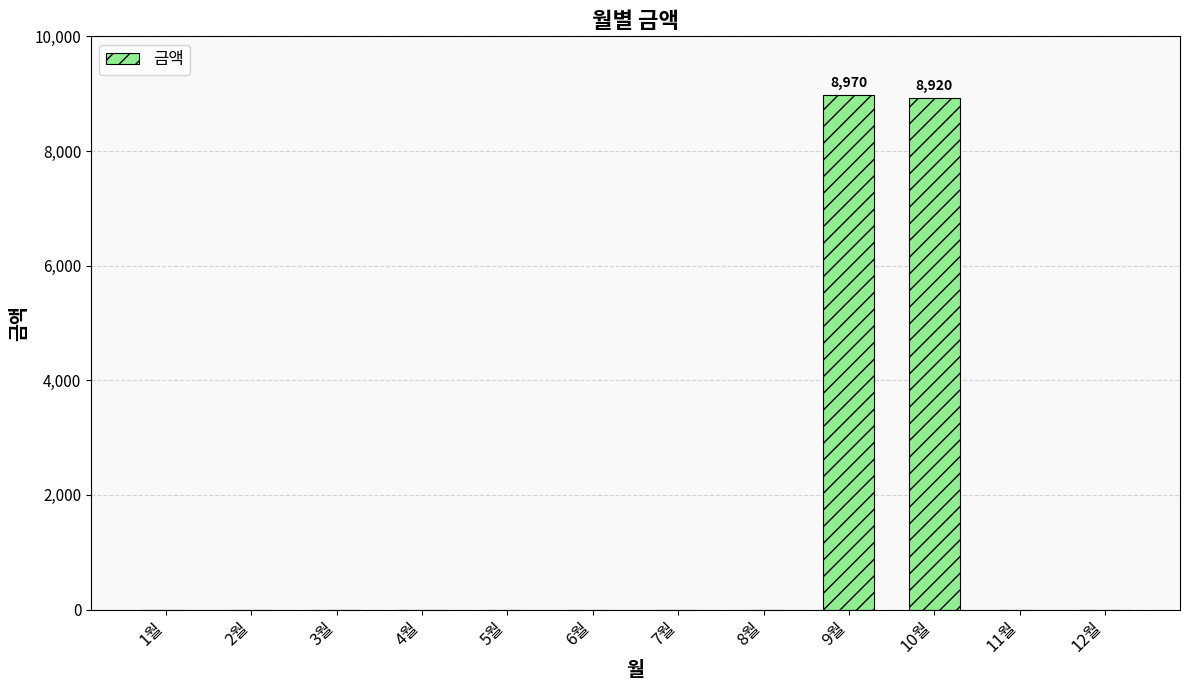

Reading right to left, what are all the values shown in this chart?

0	0	8920	8970	0	0	0	0	0	0	0	0